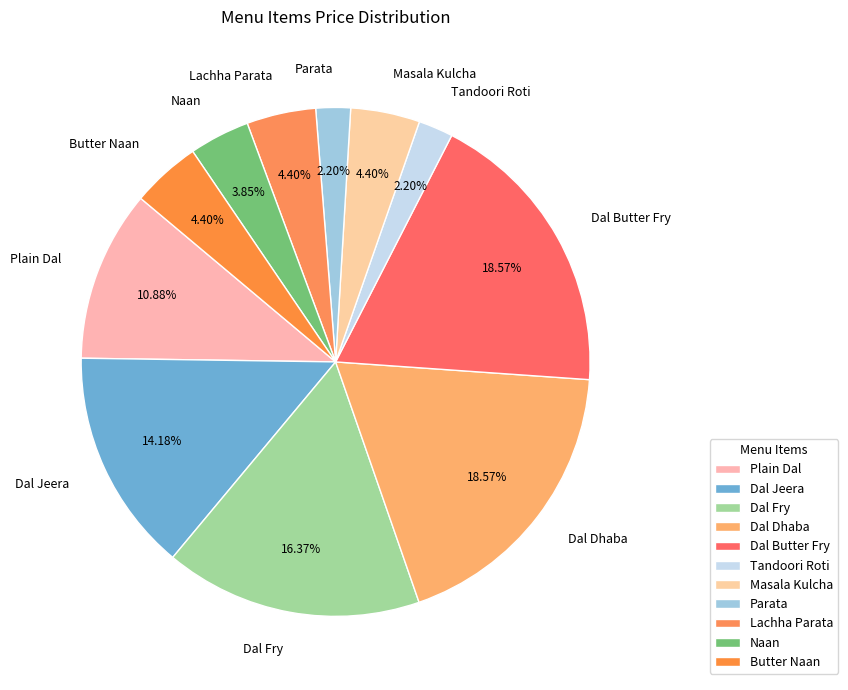

Is there any slice that represents more than half of the pie?

No